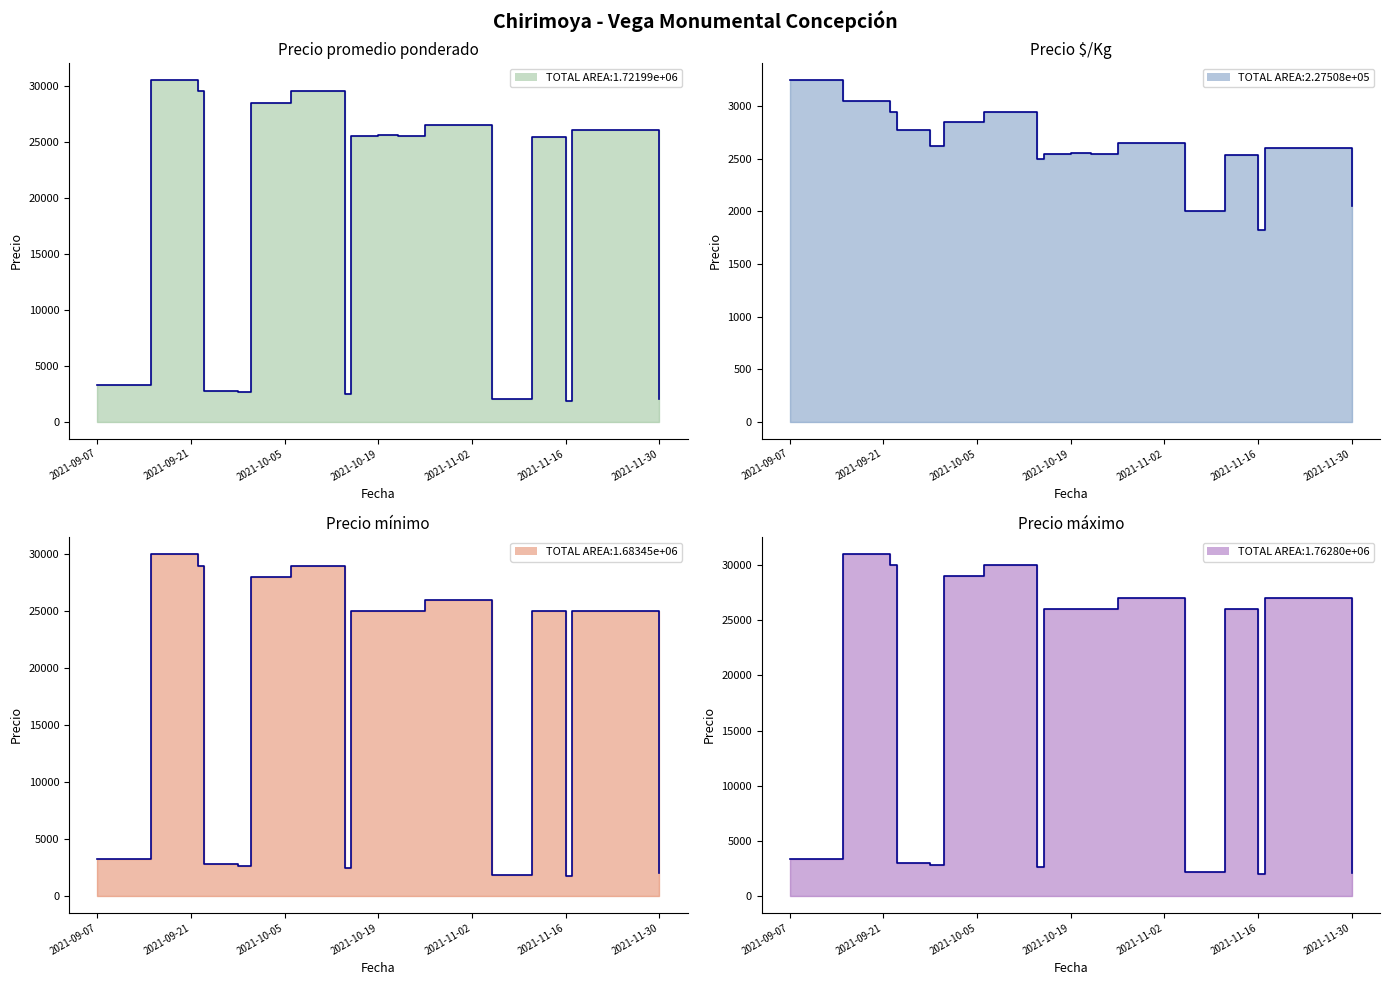

What are all the series names shown in the legend?

Precio promedio ponderado, Precio $/Kg, Precio mínimo, Precio máximo